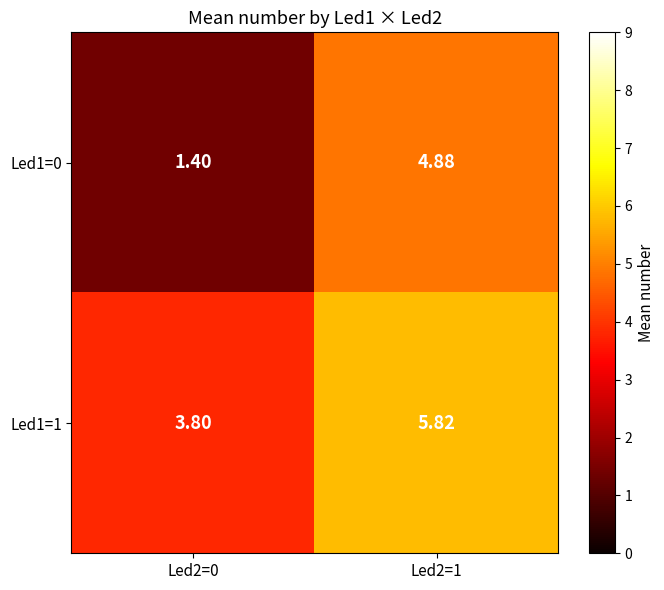

Is the value of Led1=0 at Led2=1 greater than the value of Led1=1 at Led2=1?

No